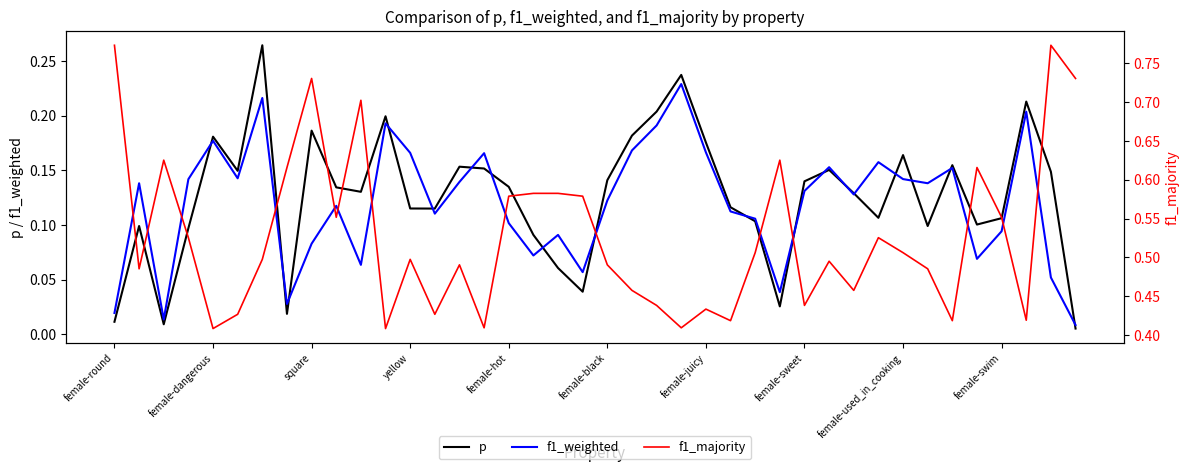

Which series has the widest spread of values?

f1_majority